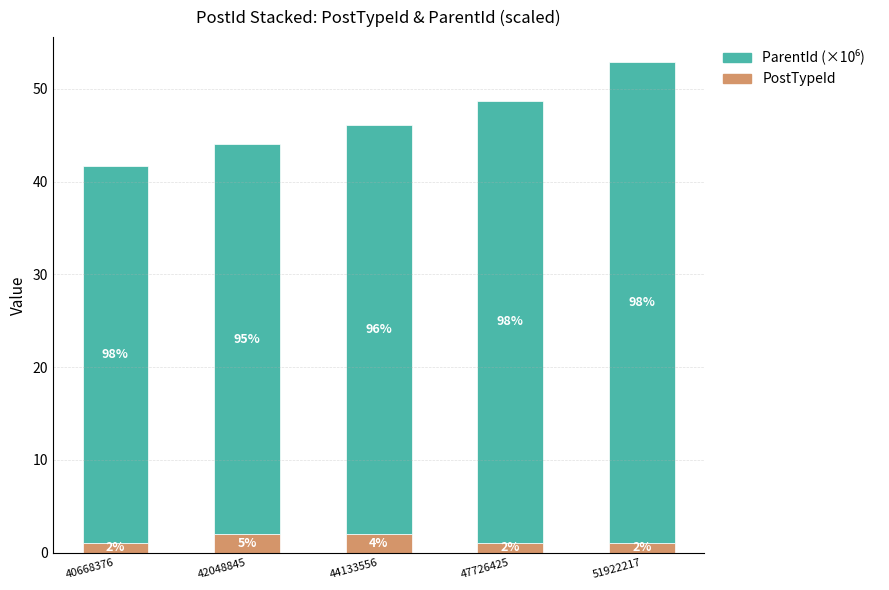

List the series in order of their overall mean, highest first.

ParentId (×10⁶), PostTypeId